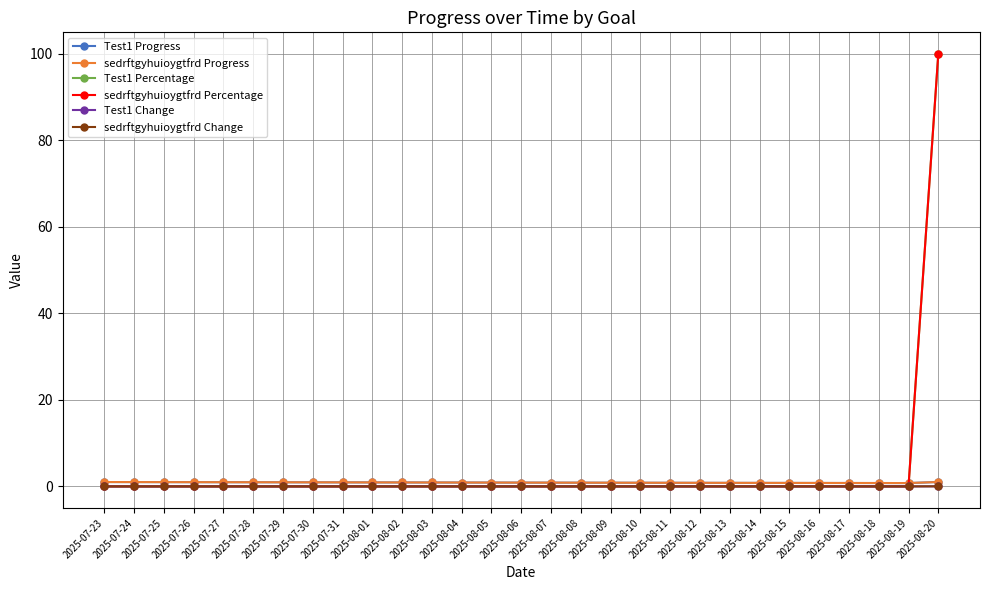

Does the chart have visible grid lines?

Yes